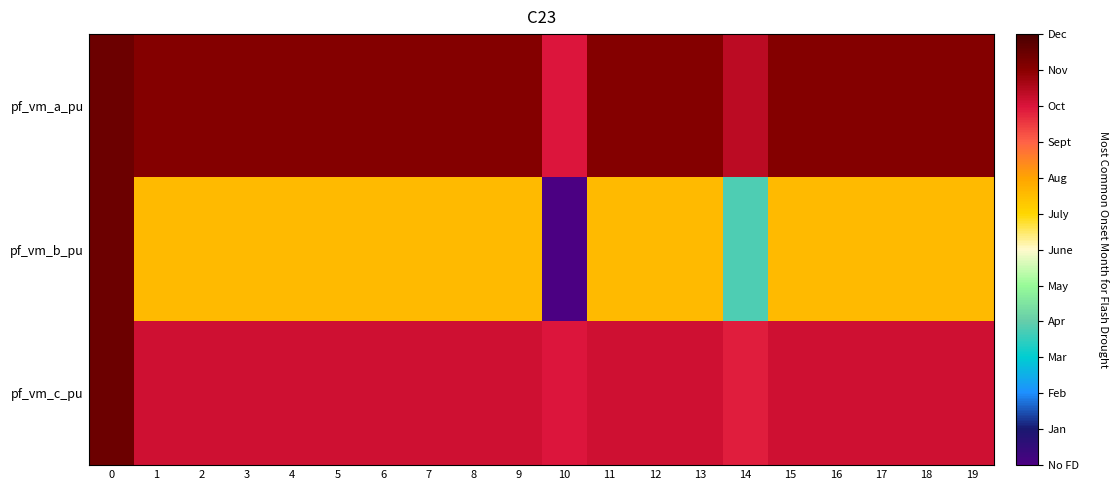

Reading right to left, extract all data points from this chart.

pf_vm_a_pu: 19=1.1	18=1.1	17=1.1	16=1.1	15=1.1	14=1.0	13=1.1	12=1.1	11=1.1	10=1.0	9=1.1	8=1.1	7=1.1	6=1.1	5=1.1	4=1.1	3=1.1	2=1.1	1=1.1	0=1.1
pf_vm_b_pu: 19=0.7	18=0.7	17=0.7	16=0.7	15=0.7	14=0.4	13=0.7	12=0.7	11=0.7	10=0.0	9=0.7	8=0.7	7=0.7	6=0.7	5=0.7	4=0.7	3=0.7	2=0.7	1=0.7	0=1.1
pf_vm_c_pu: 19=1.0	18=1.0	17=1.0	16=1.0	15=1.0	14=0.9	13=1.0	12=1.0	11=1.0	10=1.0	9=1.0	8=1.0	7=1.0	6=1.0	5=1.0	4=1.0	3=1.0	2=1.0	1=1.0	0=1.1